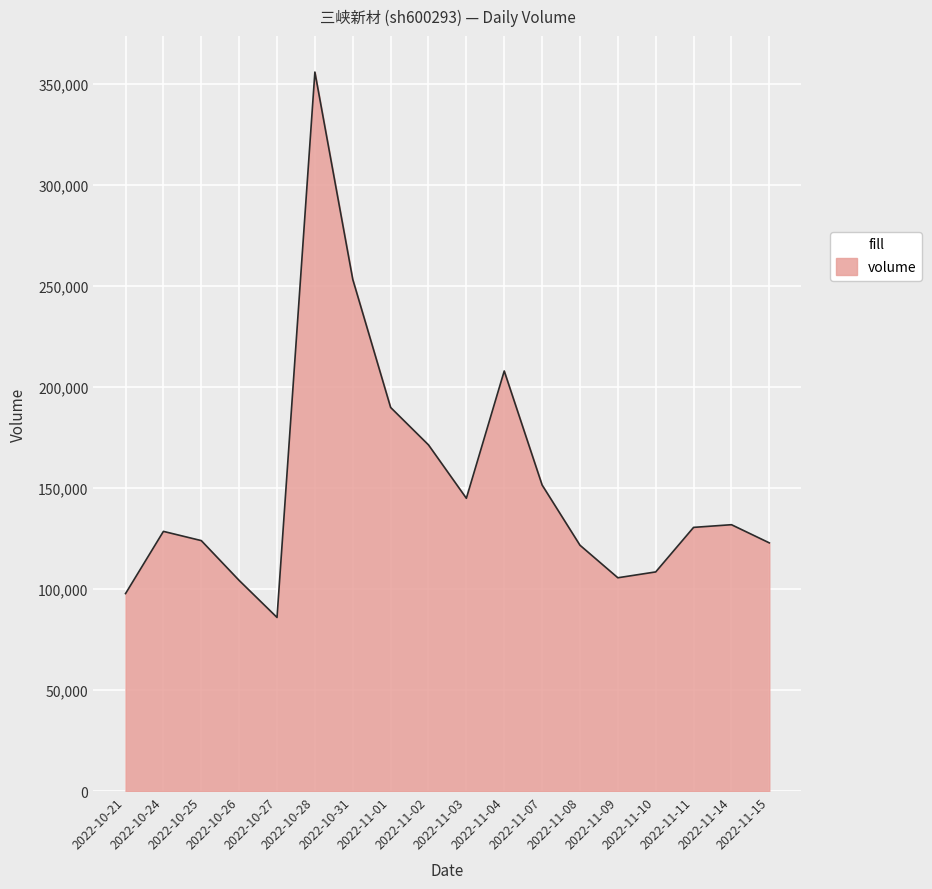

What is the greatest value displayed?

355950